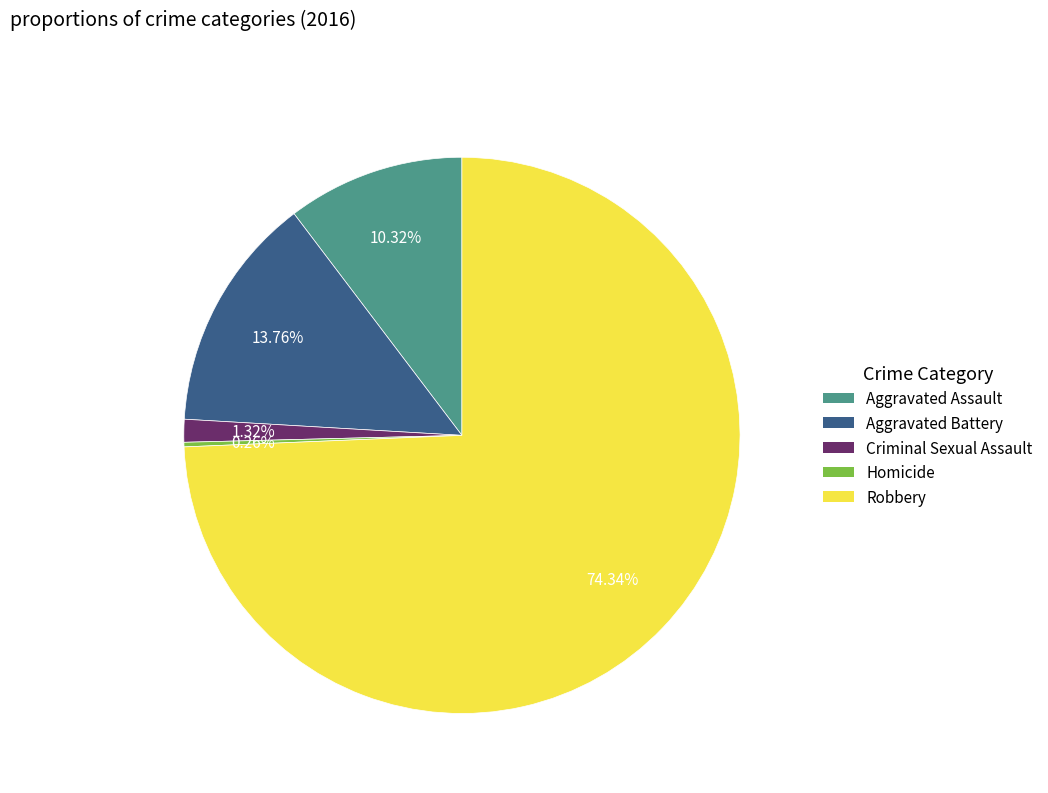

Which slice represents more than half of the pie?

Robbery